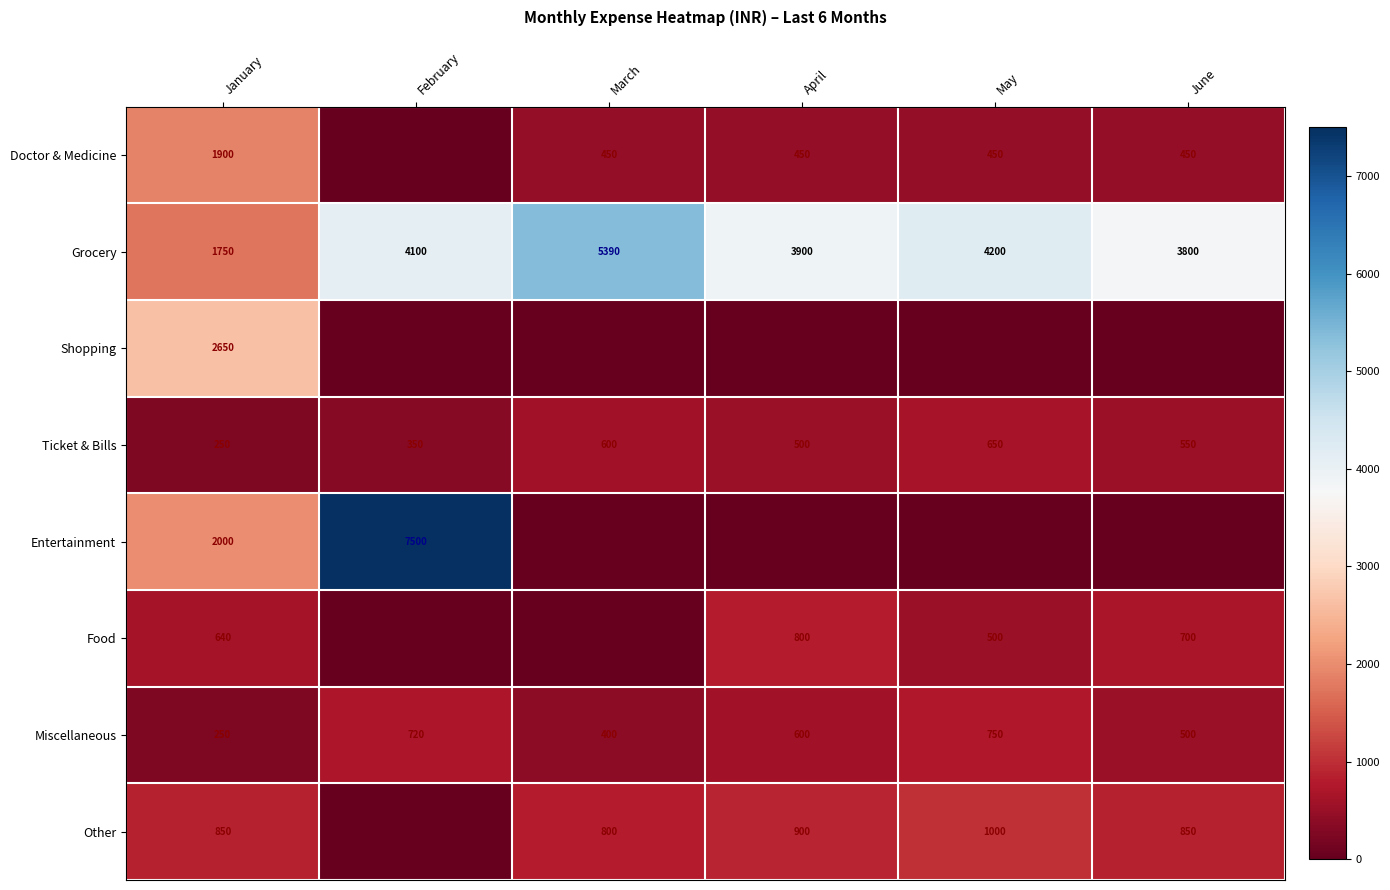

How many data points in Ticket & Bills are less than 550?

3